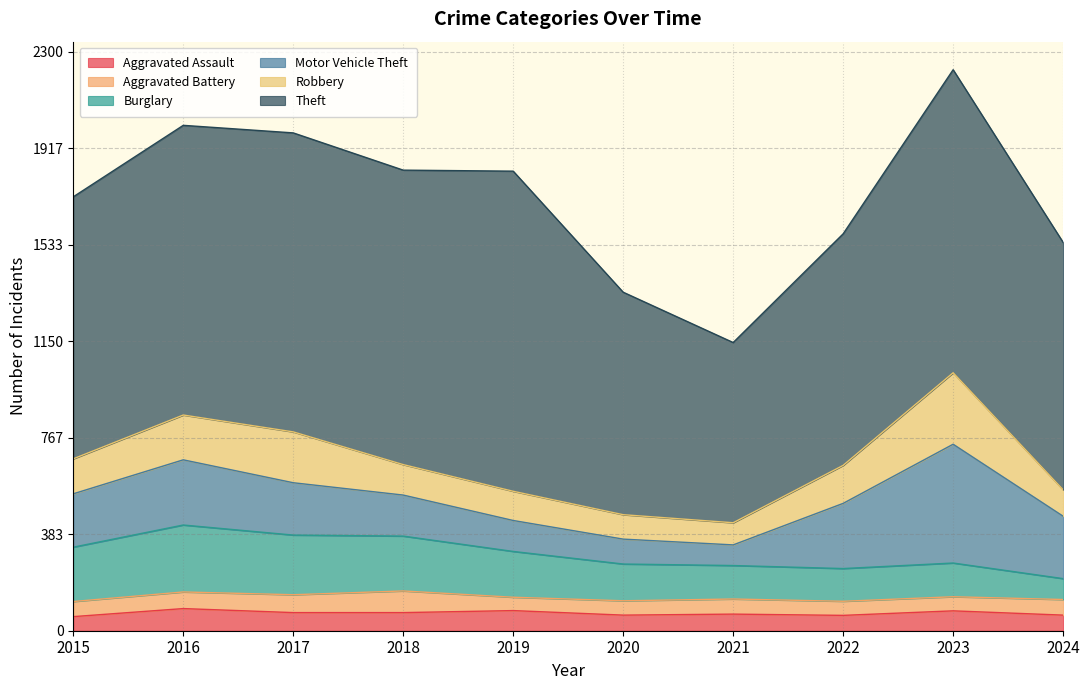

What is the approximate value of Burglary at 2015?

216